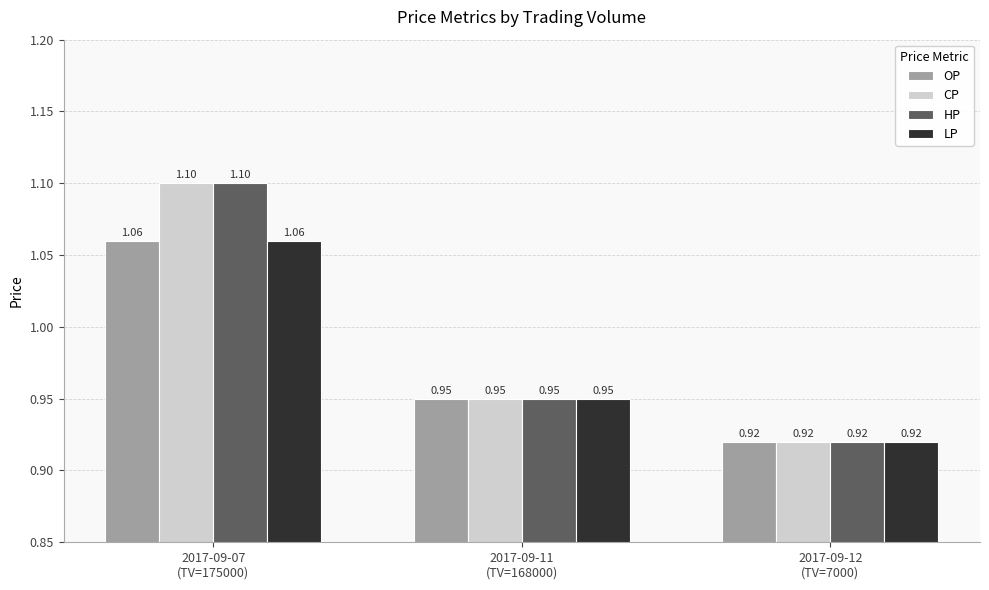

What is the sum of all CP values?

3.0